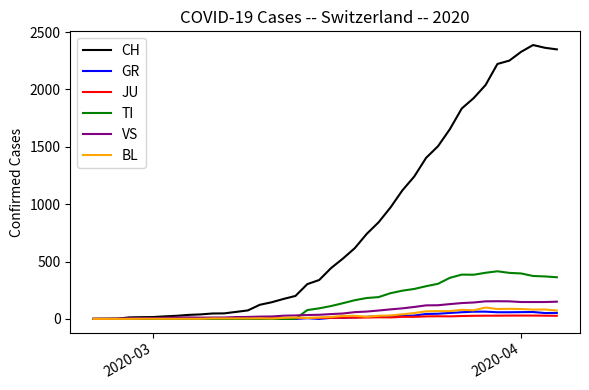

How many lines are shown in the chart?

6